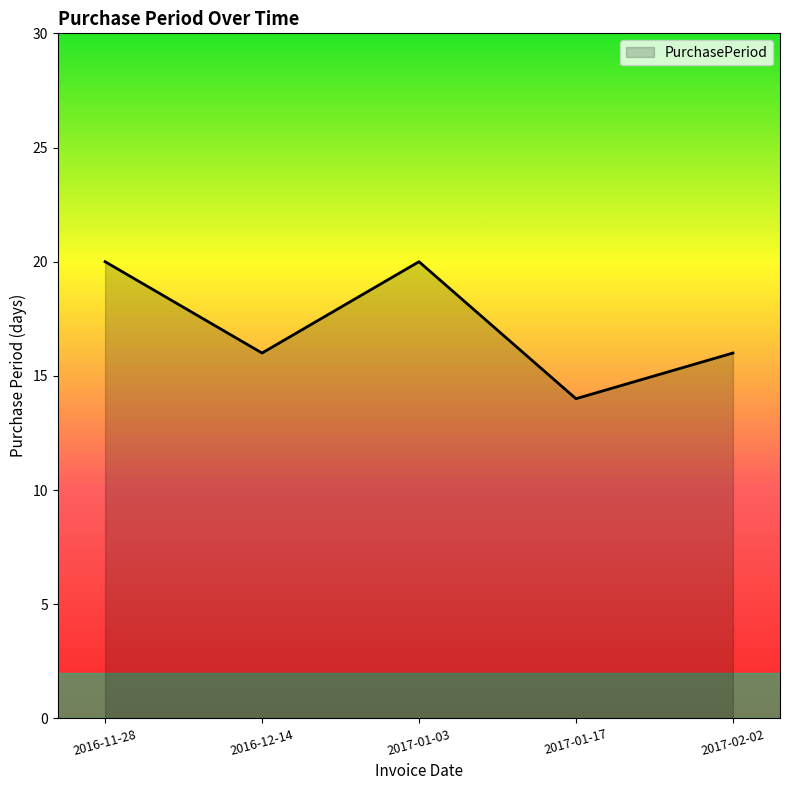

Is it true that the value at 2017-01-03 is 20?

True